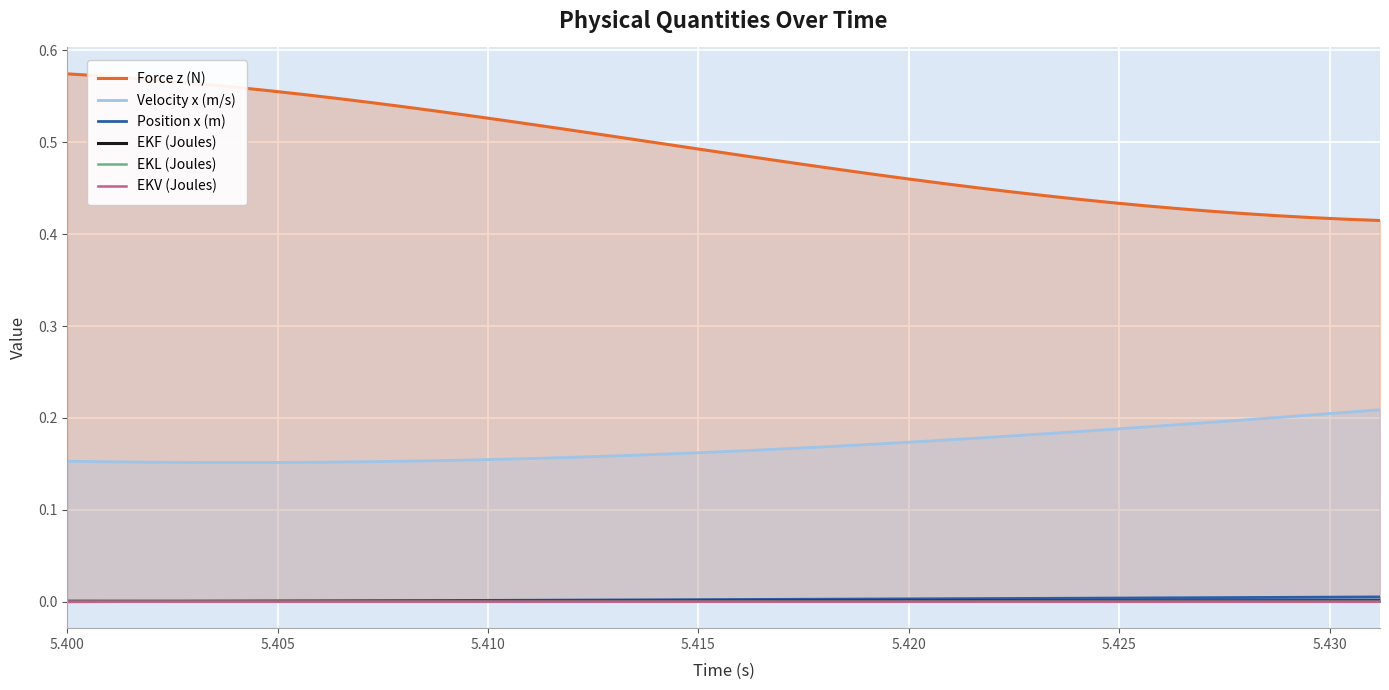

What is the value of the Force z (N) point at the 3rd from the left?

0.6